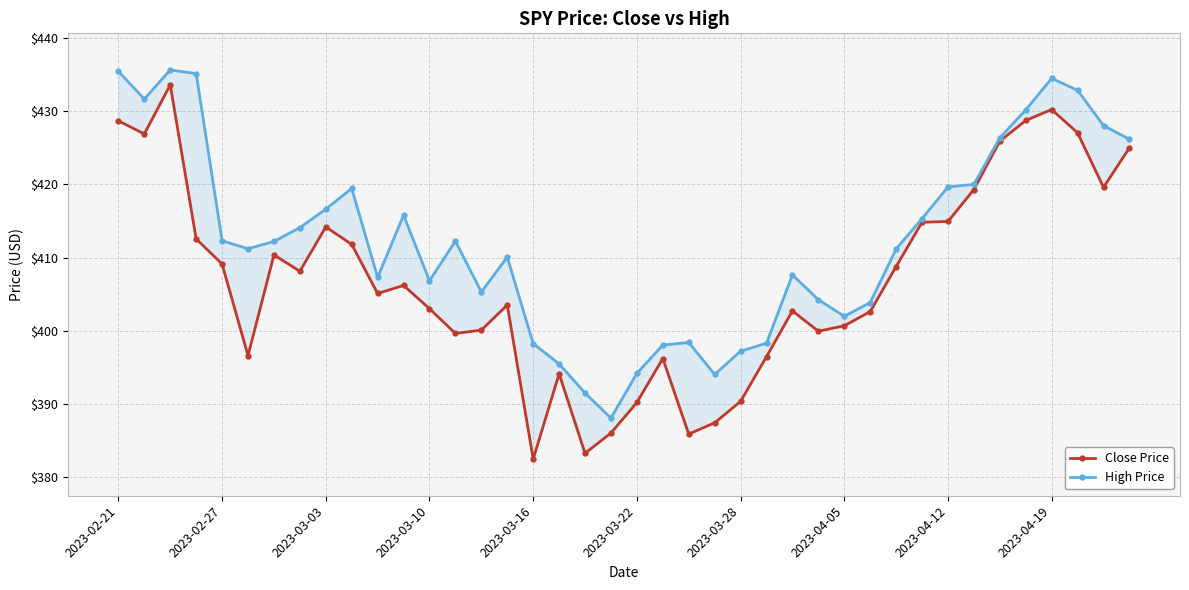

What are all the series names shown in the legend?

Close Price, High Price